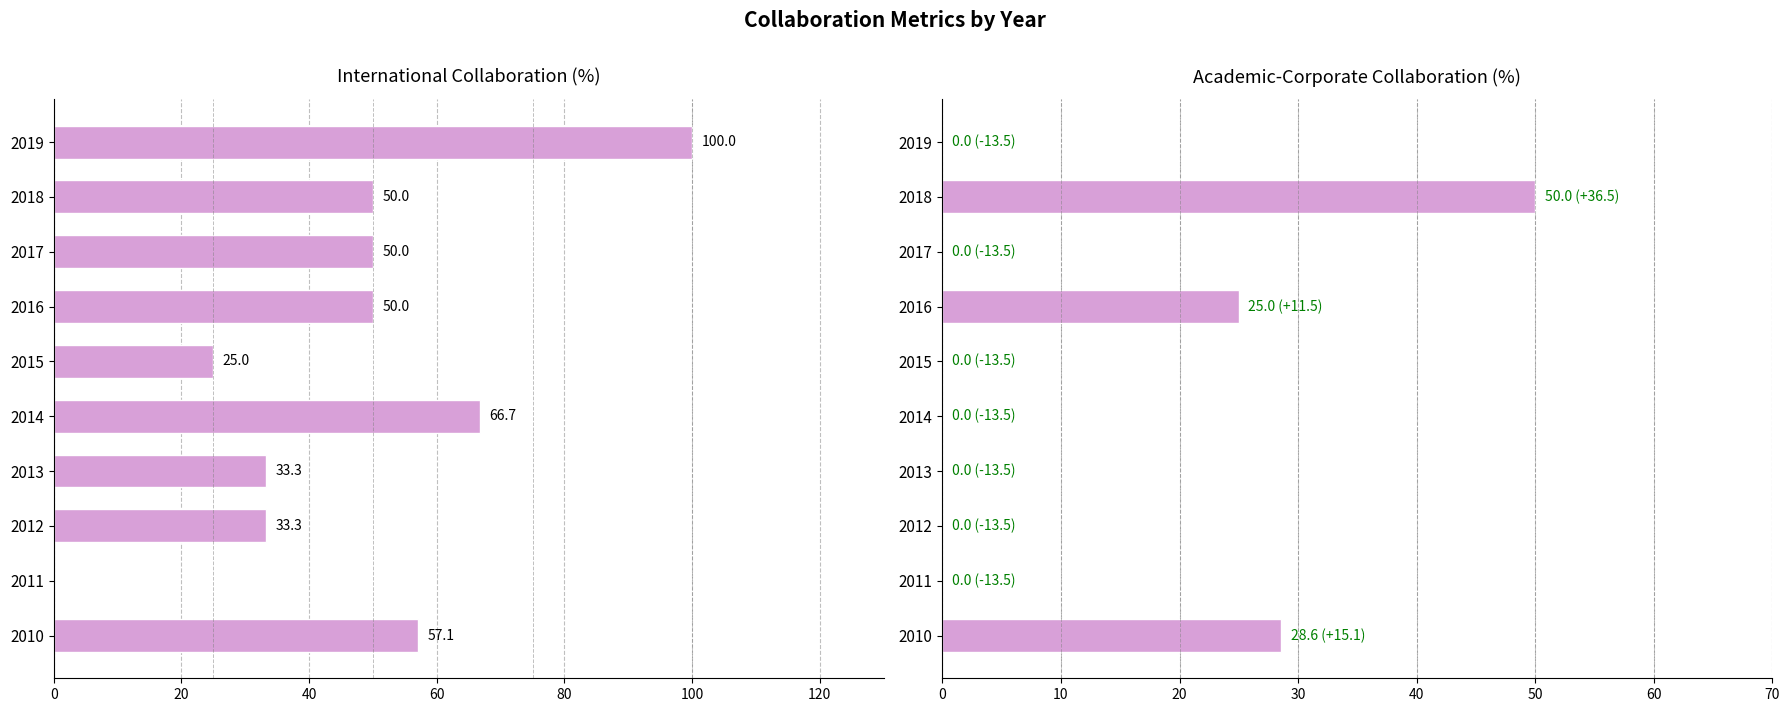

At how many categories does at least one series exceed 17?

9